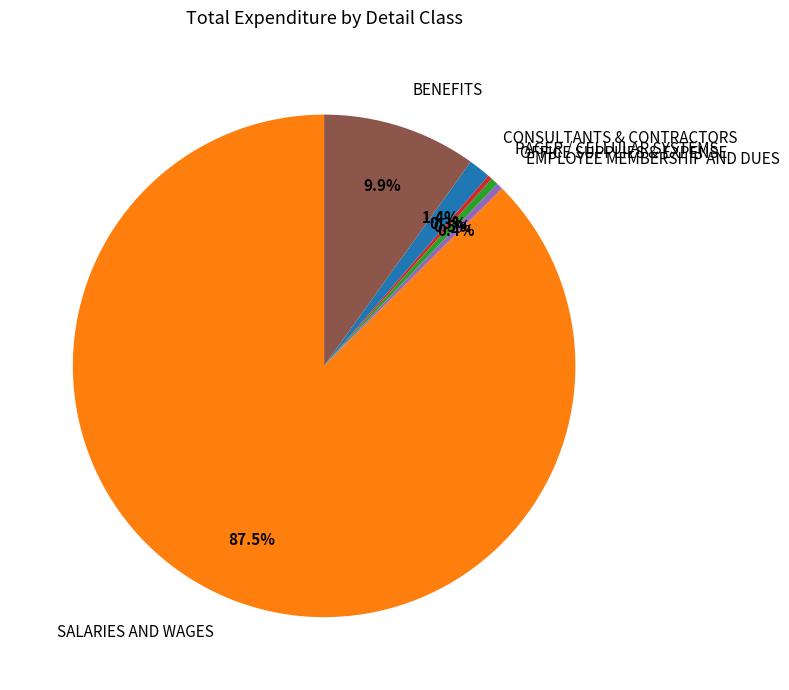

Approximately how many times larger is the value at CONSULTANTS & CONTRACTORS compared to PAGER / CELLULAR SYSTEMS?

5.0